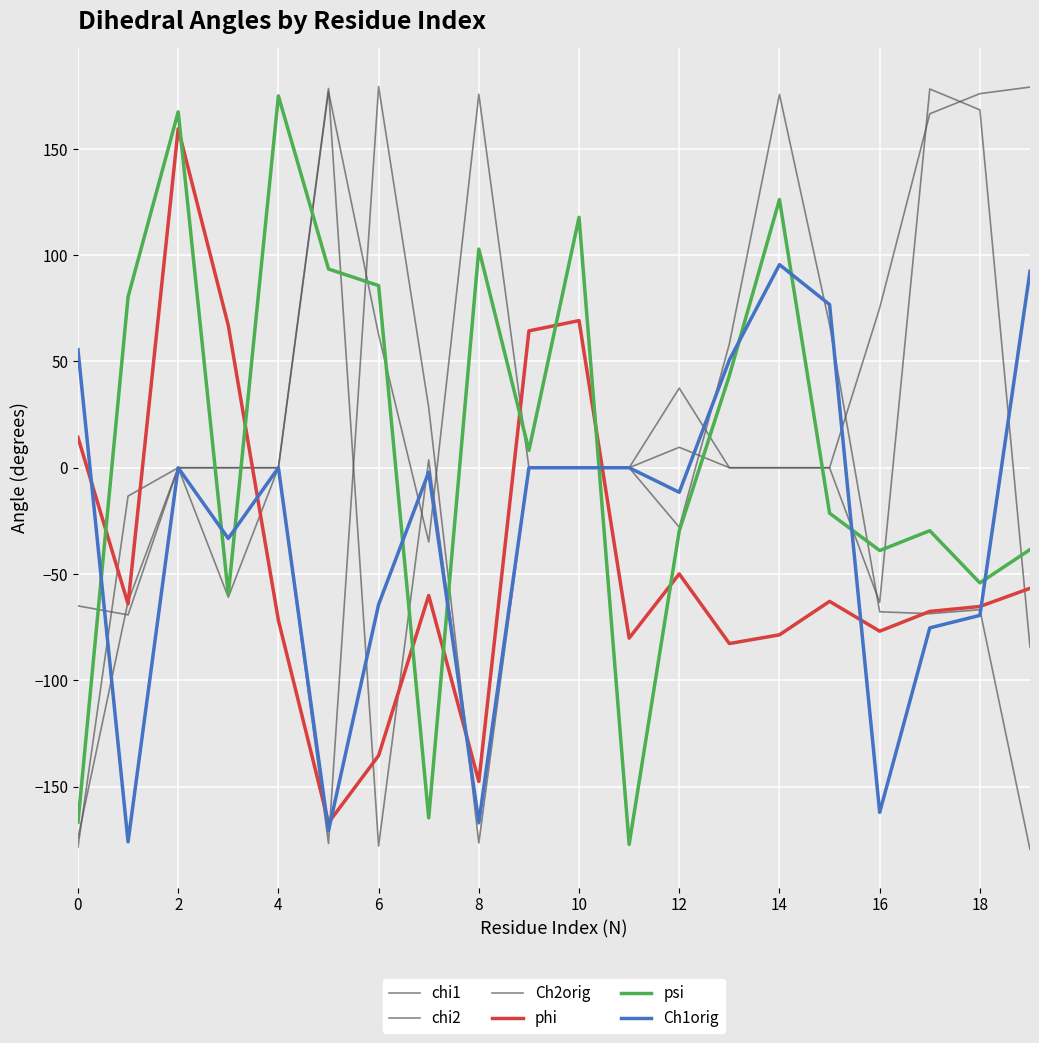

Reading left to right, what are all the values shown in this chart?

chi1: -65.0	-69.2	0.0	-60.9	0.0	-176.8	179.4	28.3	-176.6	0.0	0.0	0.0	-28.0	58.3	175.7	67.3	-67.8	-68.7	-66.8	-179.6
chi2: -178.5	-13.3	0.0	0.0	0.0	177.1	62.6	-34.9	175.8	0.0	0.0	0.0	37.5	0.0	0.0	0.0	-63.4	178.2	168.4	-84.4
Ch2orig: -174.2	-63.0	0.0	0.0	0.0	178.5	-178.1	3.7	-167.6	0.0	0.0	0.0	9.6	0.0	0.0	0.0	75.2	166.6	176.0	179.1
phi: 14.3	-64.1	159.5	67.0	-71.8	-167.0	-135.4	-60.1	-147.6	64.4	69.2	-80.2	-50.0	-82.7	-78.6	-62.9	-76.9	-67.6	-65.3	-56.8
psi: -166.9	80.4	167.5	-59.7	175.0	93.5	85.7	-164.8	102.9	8.2	117.8	-177.3	-29.7	43.4	126.2	-21.4	-39.0	-29.6	-54.2	-38.5
Ch1orig: 55.6	-176.0	0.0	-33.3	0.0	-170.8	-64.3	-2.1	-167.0	0.0	0.0	0.0	-11.5	50.7	95.6	76.8	-162.2	-75.4	-69.5	92.4